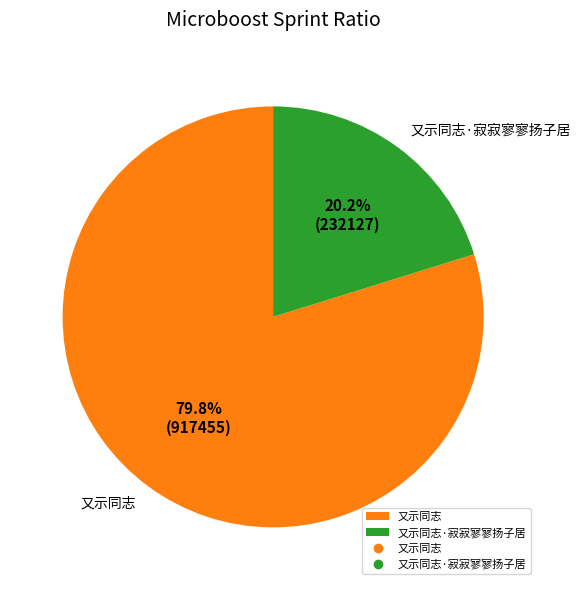

Count the number of slices in the pie.

2